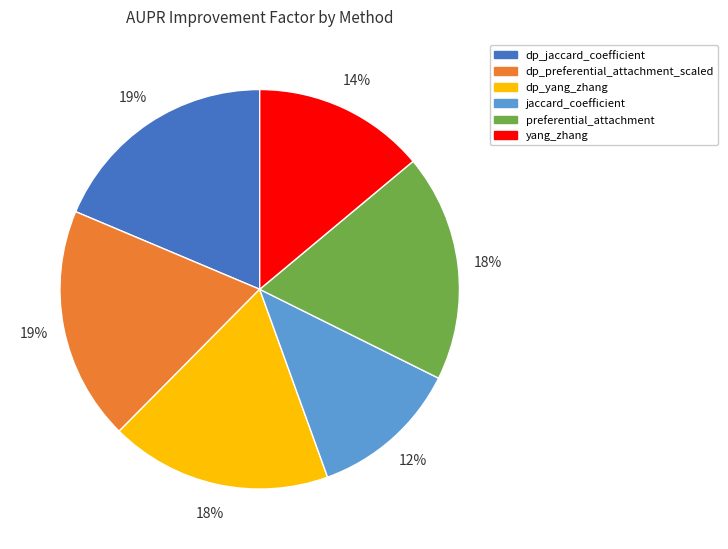

To the nearest percent, what is the average slice percentage?

17%